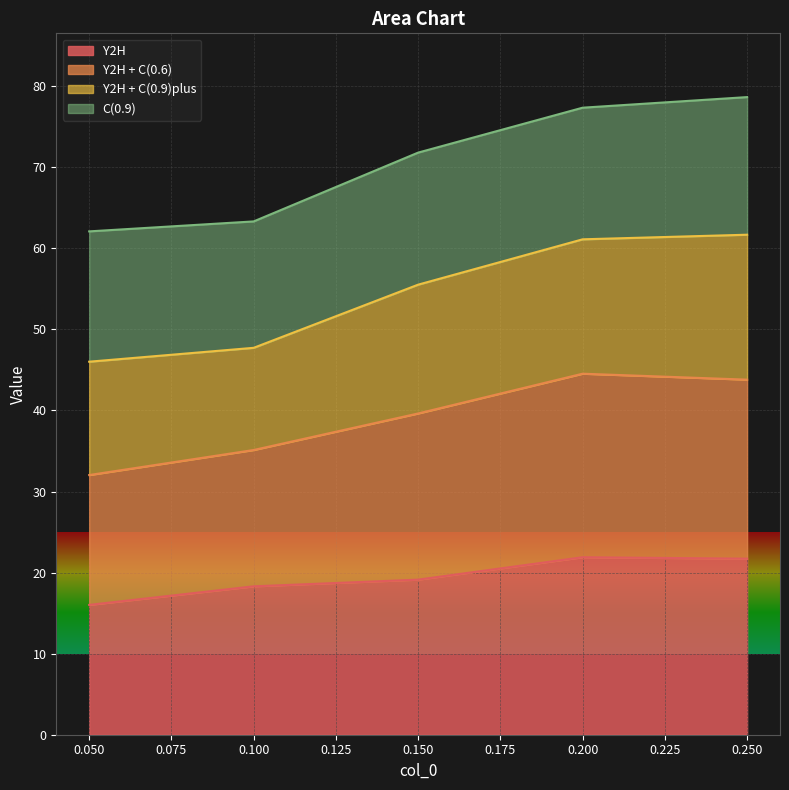

The Y2H + C(0.6) series shows 67.2 at 0.05. True or false?

False